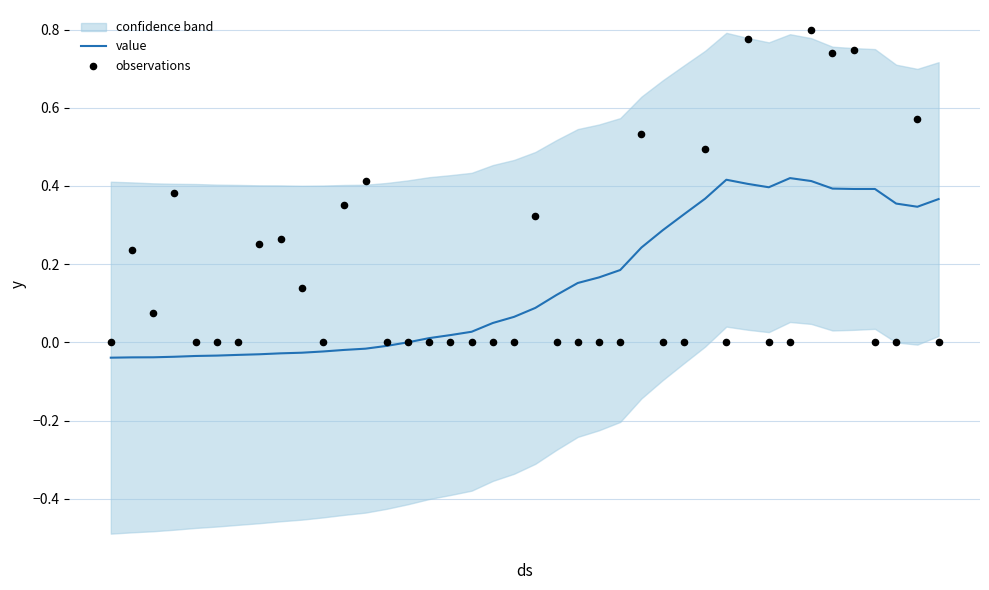

Which series has the largest total across all categories?

observations